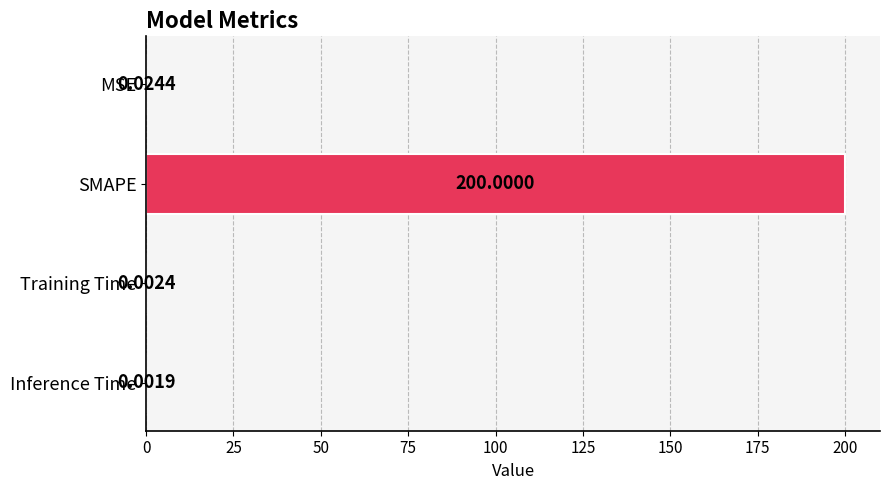

At which label is the value closest to 100?

MSE